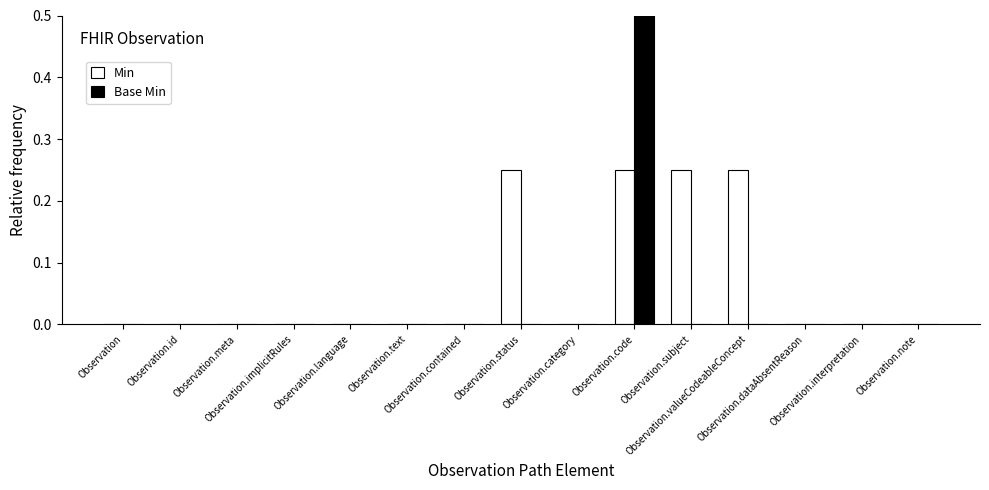

At which category is the sum across all series the highest?

Observation.code